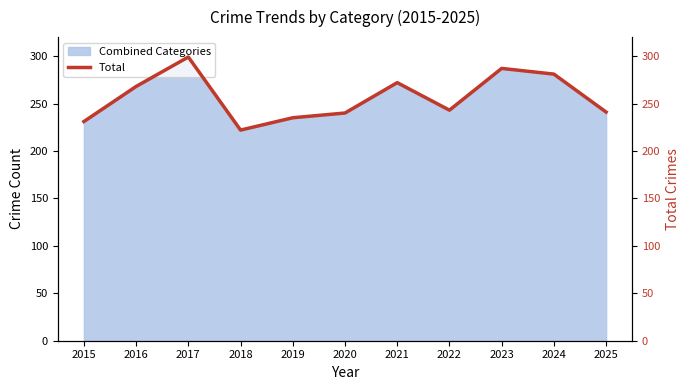

The value at 2020 is 424. True or false?

False